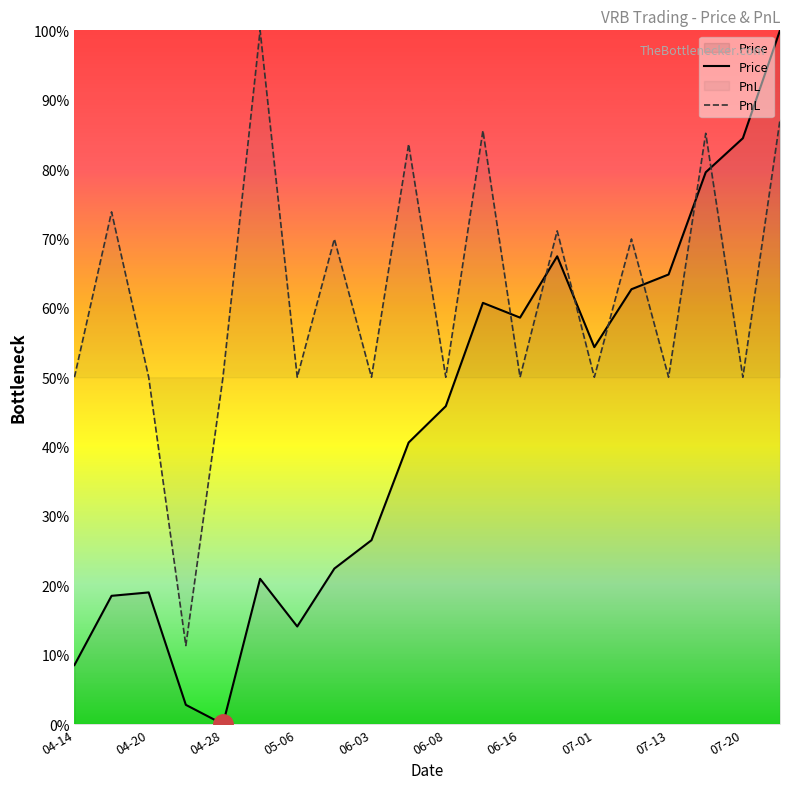

At 06-16, list the series in order from smallest to largest.

PnL, Price